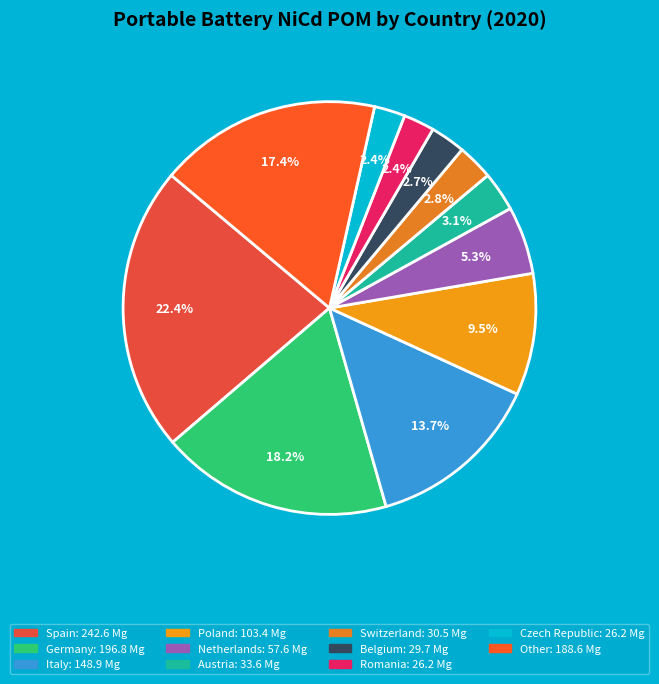

Count the number of slices in the pie.

11